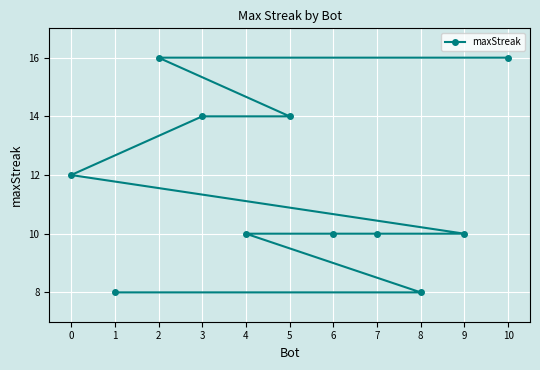

What position from the left is 9?

6